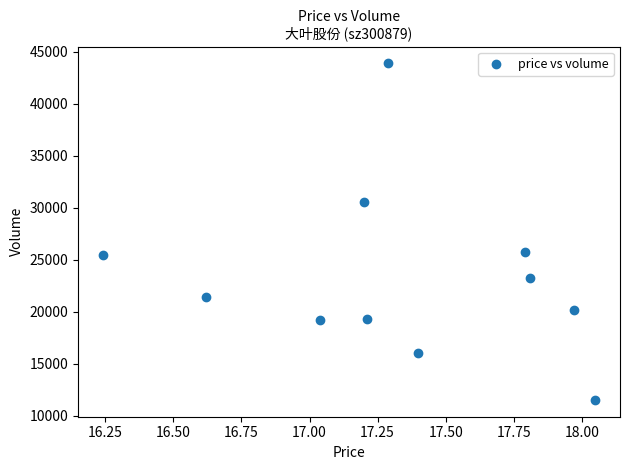

What is the average Y value?

23303